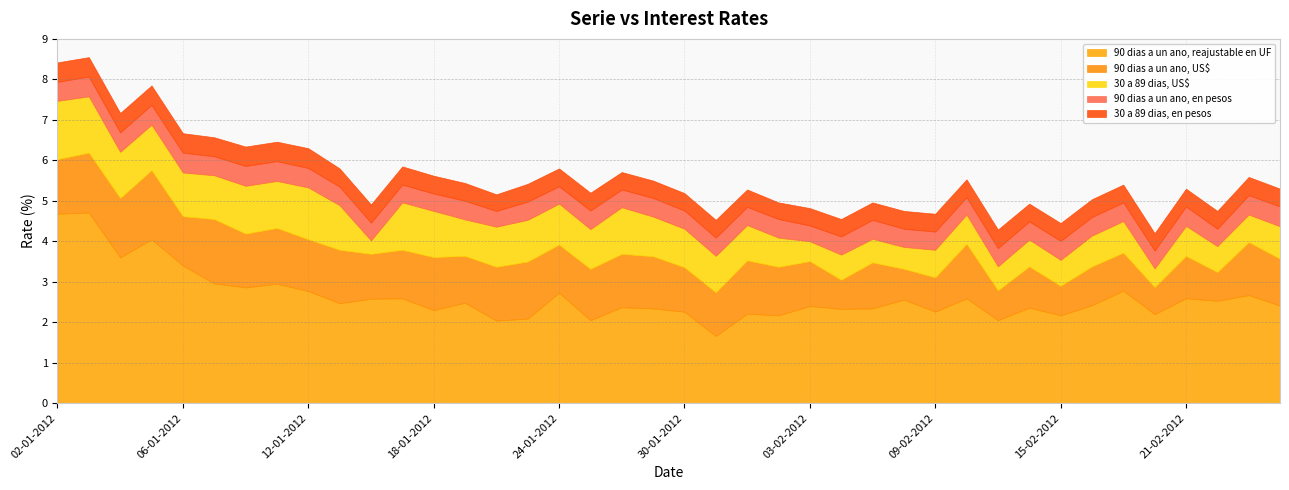

Which has a higher value, 19-01-2012 or 13-02-2012?

19-01-2012